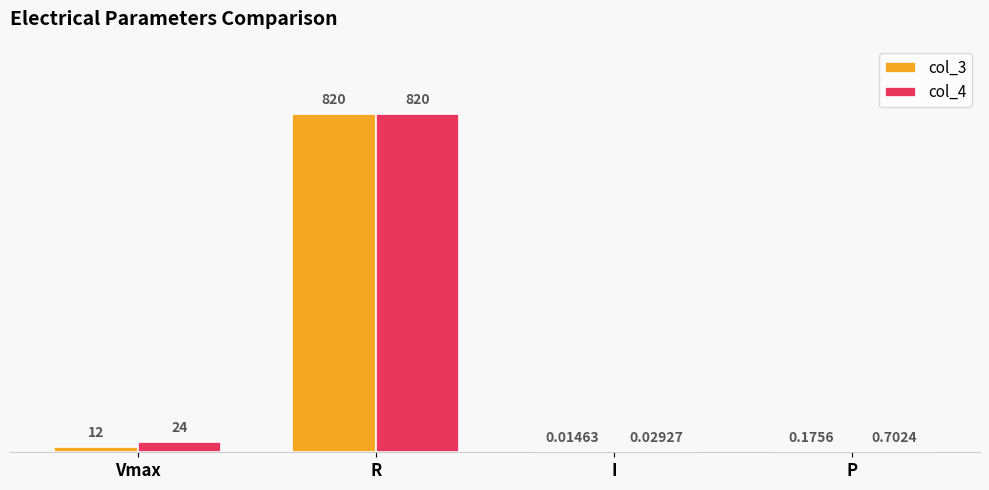

What is the sum of the col_4 values at Vmax and R?

844.0